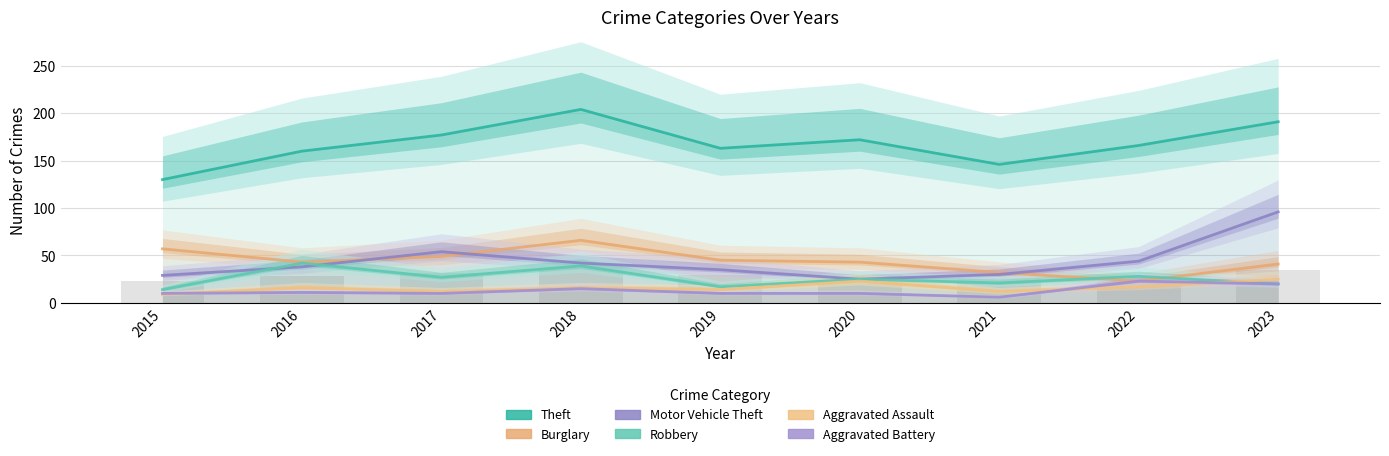

How many categories are shown in the chart?

9